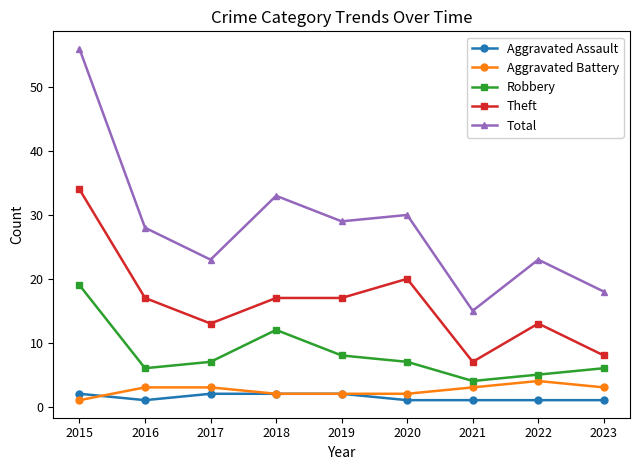

Rank the series at 2023 from highest to lowest value.

Total, Theft, Robbery, Aggravated Battery, Aggravated Assault